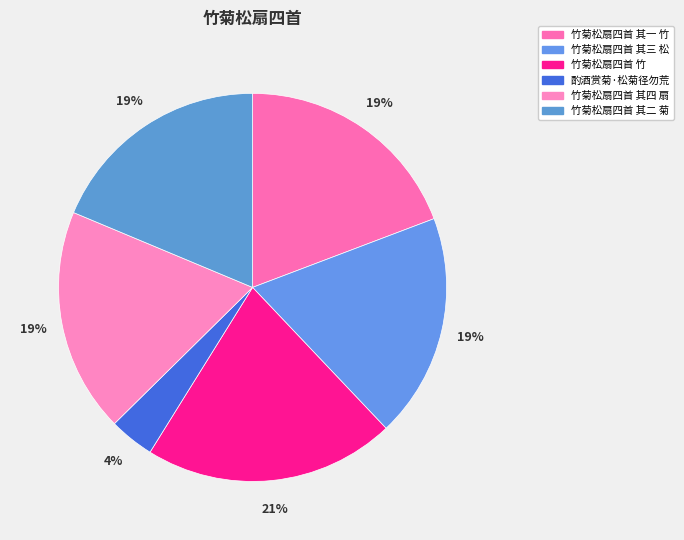

Is 竹菊松扇四首 竹 the majority of the pie?

No